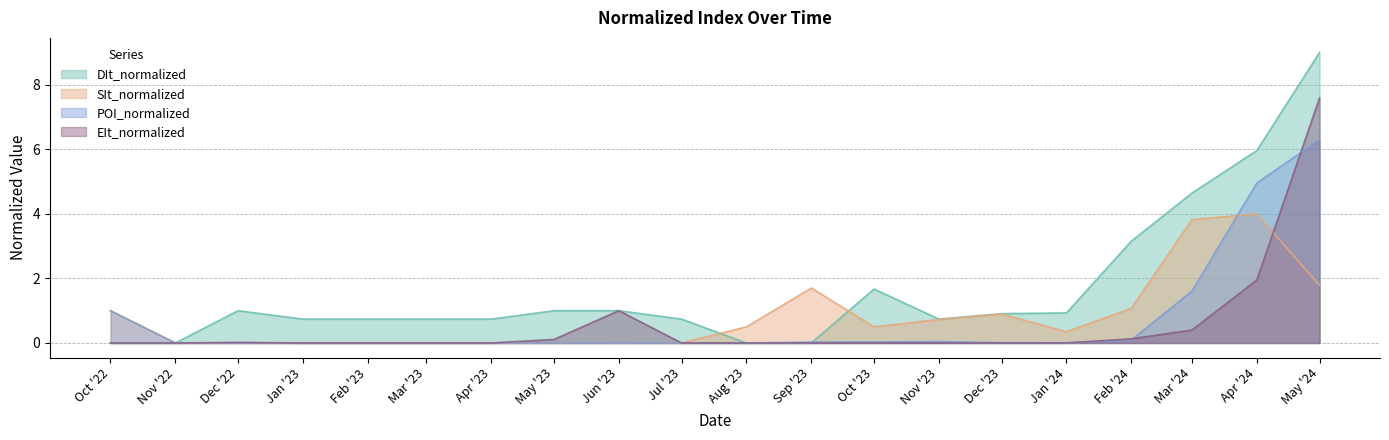

What is the difference between the SIt_normalized values at May '24 and Feb '23?

1.8